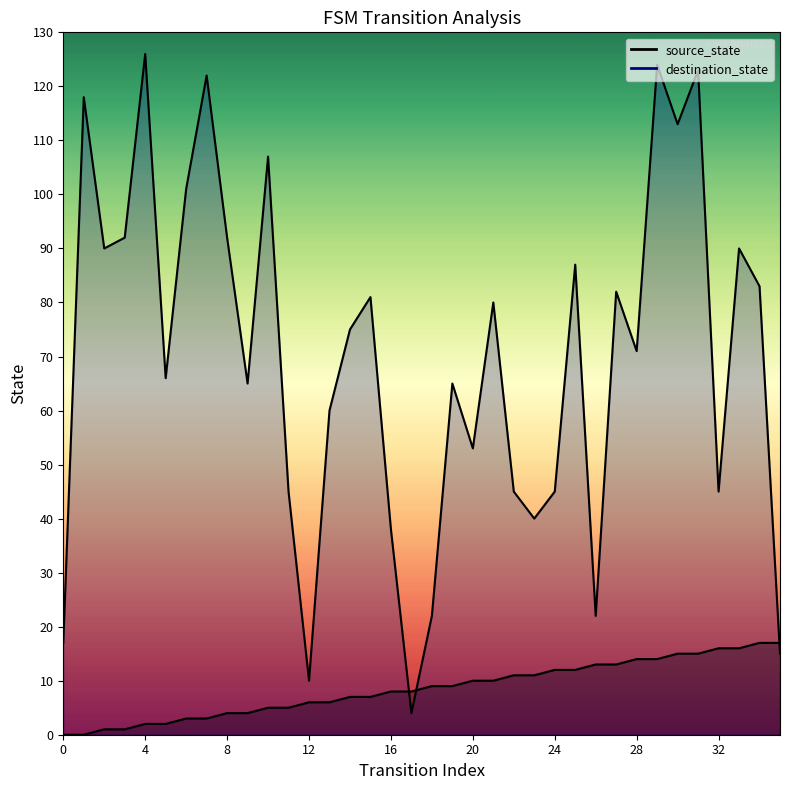

Reading left to right, transcribe all the data shown in this chart.

source_state: 0=0	1=0	2=1	3=1	4=2	5=2	6=3	7=3	8=4	9=4	10=5	11=5	12=6	13=6	14=7	15=7	16=8	17=8	18=9	19=9	20=10	21=10	22=11	23=11	24=12	25=12	26=13	27=13	28=14	29=14	30=15	31=15	32=16	33=16	34=17	35=17
destination_state: 0=17	1=118	2=90	3=92	4=126	5=66	6=101	7=122	8=92	9=65	10=107	11=45	12=10	13=60	14=75	15=81	16=38	17=4	18=22	19=65	20=53	21=80	22=45	23=40	24=45	25=87	26=22	27=82	28=71	29=124	30=113	31=123	32=45	33=90	34=83	35=15